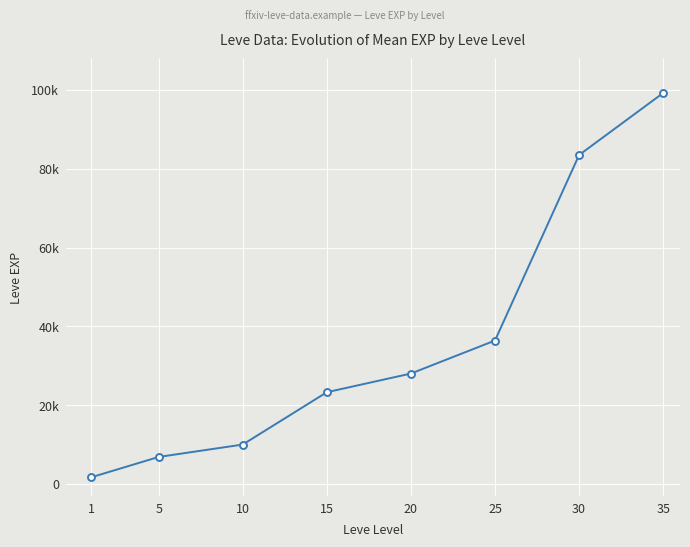

Is this an area chart (filled region under the line)?

No